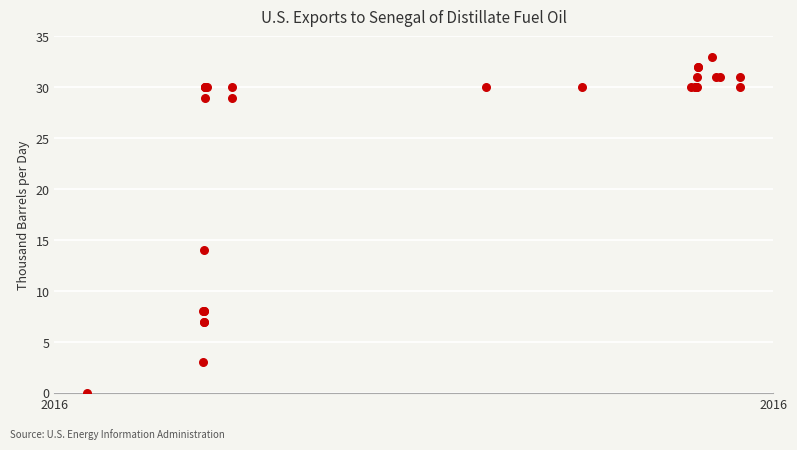

What Y value in the scatter plot is closest to 16?

14